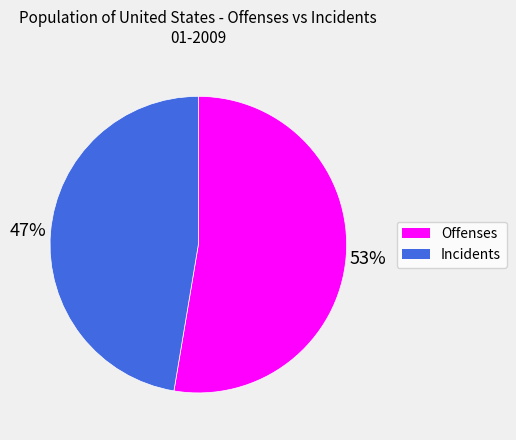

Does any single category account for the majority?

Yes